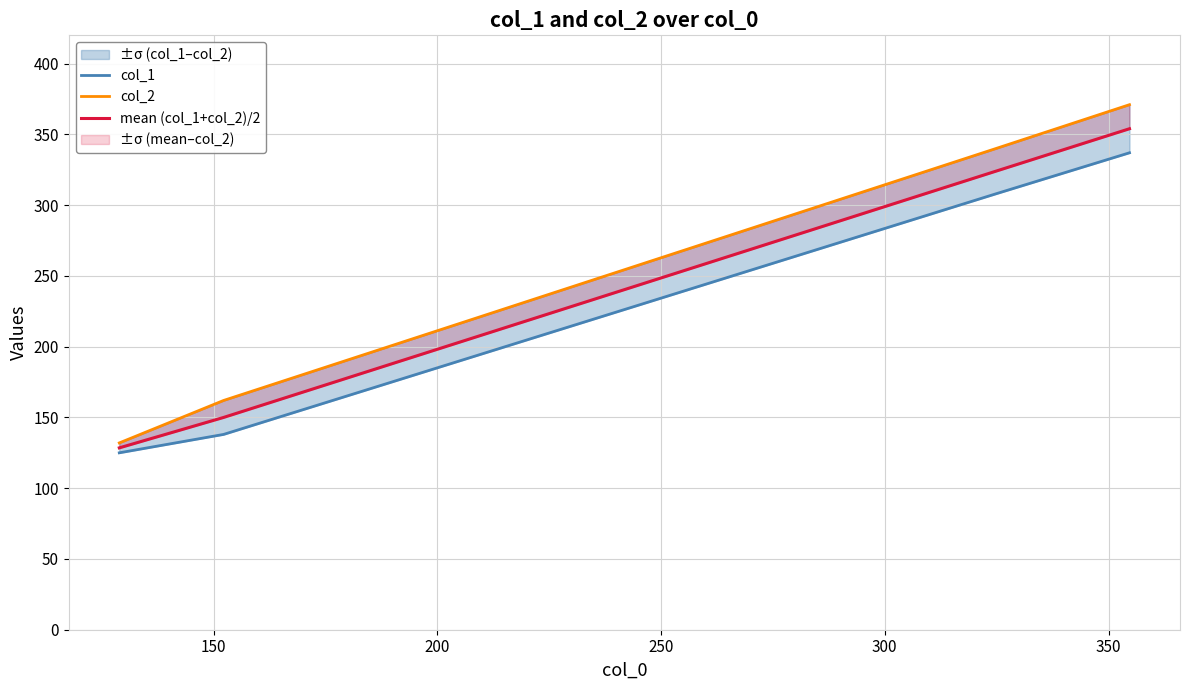

How many values in the col_2 series exceed 340?

1